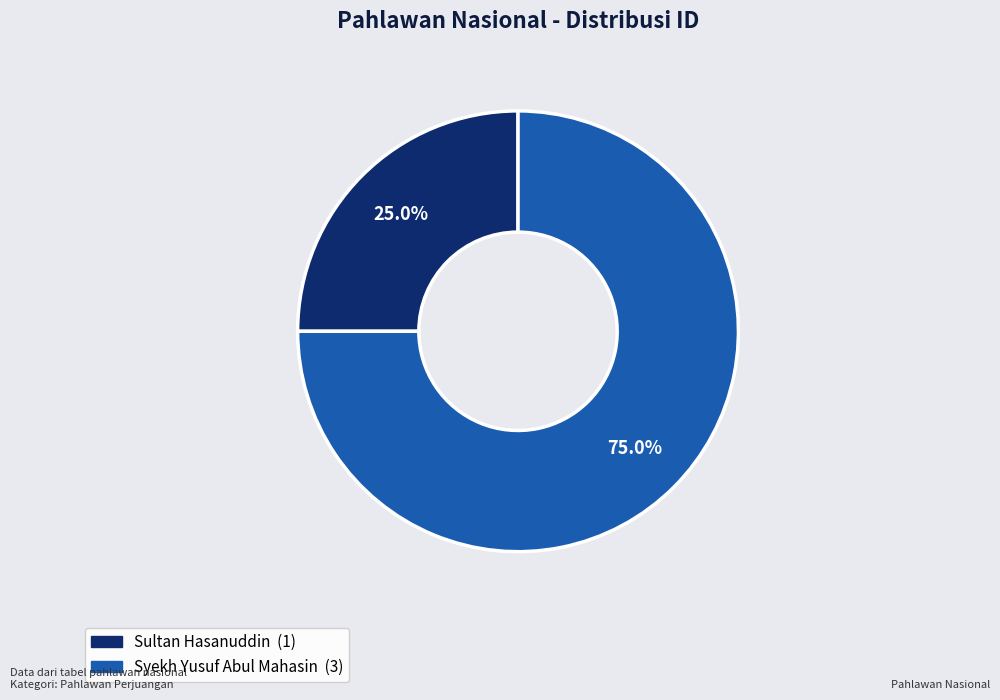

Between Sultan Hasanuddin and Syekh Yusuf Abul Mahasin, which is larger?

Syekh Yusuf Abul Mahasin